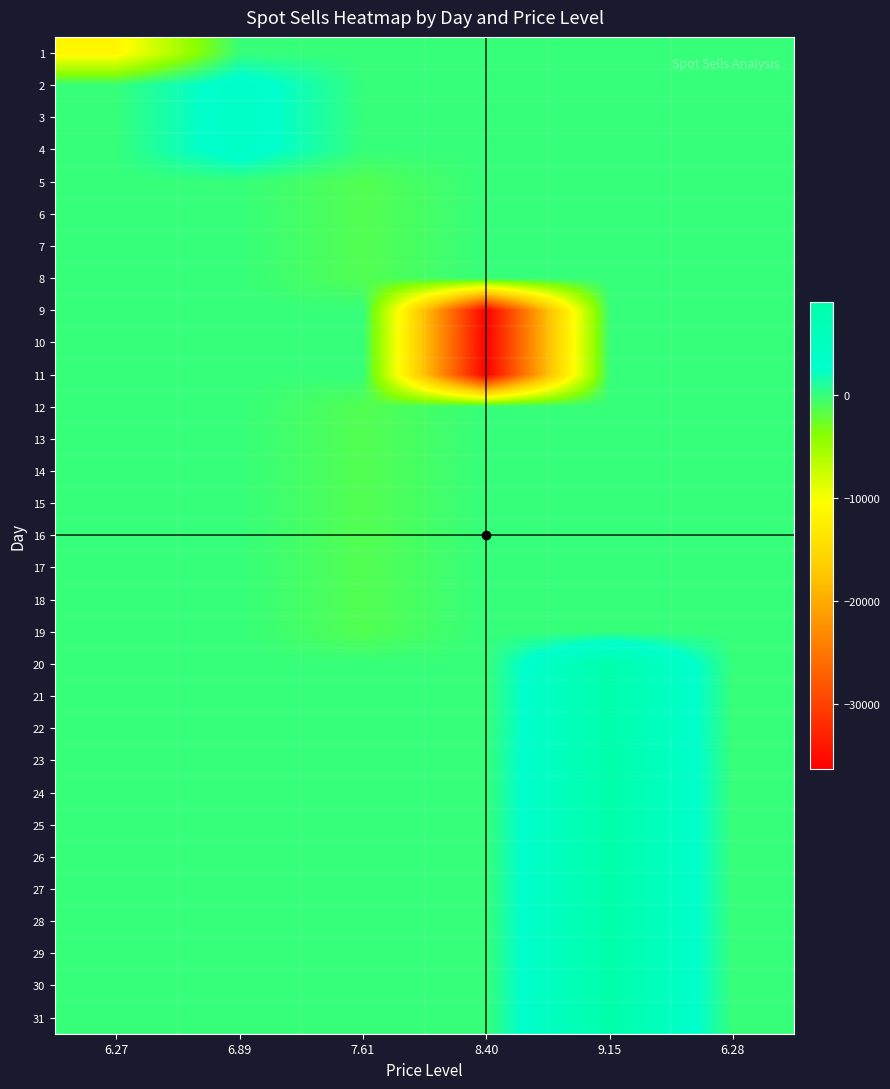

Reading left to right, what are all the values shown in this chart?

1: 6.27=-11316	6.89=0	7.61=0	8.40=0	9.15=0	6.28=0
2: 6.27=0	6.89=3684	7.61=0	8.40=0	9.15=0	6.28=0
3: 6.27=0	6.89=3684	7.61=0	8.40=0	9.15=0	6.28=0
4: 6.27=0	6.89=3684	7.61=0	8.40=0	9.15=0	6.28=0
5: 6.27=0	6.89=0	7.61=-1316	8.40=0	9.15=0	6.28=0
6: 6.27=0	6.89=0	7.61=-1316	8.40=0	9.15=0	6.28=0
7: 6.27=0	6.89=0	7.61=-1316	8.40=0	9.15=0	6.28=0
8: 6.27=0	6.89=0	7.61=-1316	8.40=0	9.15=0	6.28=0
9: 6.27=0	6.89=0	7.61=0	8.40=-36316	9.15=0	6.28=0
10: 6.27=0	6.89=0	7.61=0	8.40=-36316	9.15=0	6.28=0
11: 6.27=0	6.89=0	7.61=0	8.40=-36316	9.15=0	6.28=0
12: 6.27=0	6.89=0	7.61=-1316	8.40=0	9.15=0	6.28=0
13: 6.27=0	6.89=0	7.61=-1316	8.40=0	9.15=0	6.28=0
14: 6.27=0	6.89=0	7.61=-1316	8.40=0	9.15=0	6.28=0
15: 6.27=0	6.89=0	7.61=-1316	8.40=0	9.15=0	6.28=0
16: 6.27=0	6.89=0	7.61=-1316	8.40=0	9.15=0	6.28=0
17: 6.27=0	6.89=0	7.61=-1316	8.40=0	9.15=0	6.28=0
18: 6.27=0	6.89=0	7.61=-1316	8.40=0	9.15=0	6.28=0
19: 6.27=0	6.89=0	7.61=-1316	8.40=0	9.15=0	6.28=0
20: 6.27=0	6.89=0	7.61=0	8.40=0	9.15=8684	6.28=0
21: 6.27=0	6.89=0	7.61=0	8.40=0	9.15=8684	6.28=0
22: 6.27=0	6.89=0	7.61=0	8.40=0	9.15=8684	6.28=0
23: 6.27=0	6.89=0	7.61=0	8.40=0	9.15=9104	6.28=0
24: 6.27=0	6.89=0	7.61=0	8.40=0	9.15=9104	6.28=0
25: 6.27=0	6.89=0	7.61=0	8.40=0	9.15=9104	6.28=0
26: 6.27=0	6.89=0	7.61=0	8.40=0	9.15=9104	6.28=0
27: 6.27=0	6.89=0	7.61=0	8.40=0	9.15=9104	6.28=0
28: 6.27=0	6.89=0	7.61=0	8.40=0	9.15=9104	6.28=0
29: 6.27=0	6.89=0	7.61=0	8.40=0	9.15=9104	6.28=0
30: 6.27=0	6.89=0	7.61=0	8.40=0	9.15=9104	6.28=0
31: 6.27=0	6.89=0	7.61=0	8.40=0	9.15=9104	6.28=0